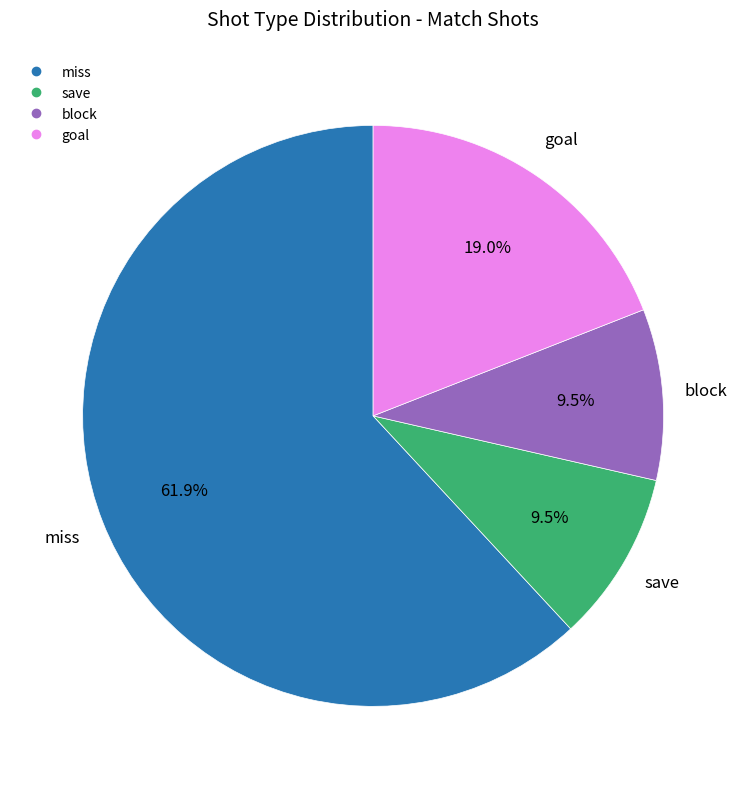

How many slices are in this pie chart?

4